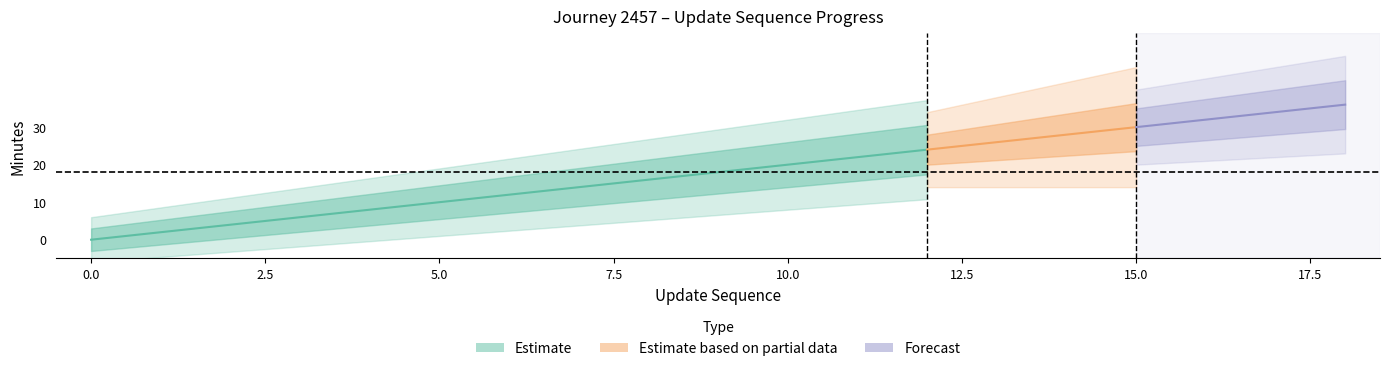

How many data points does each series have?

19